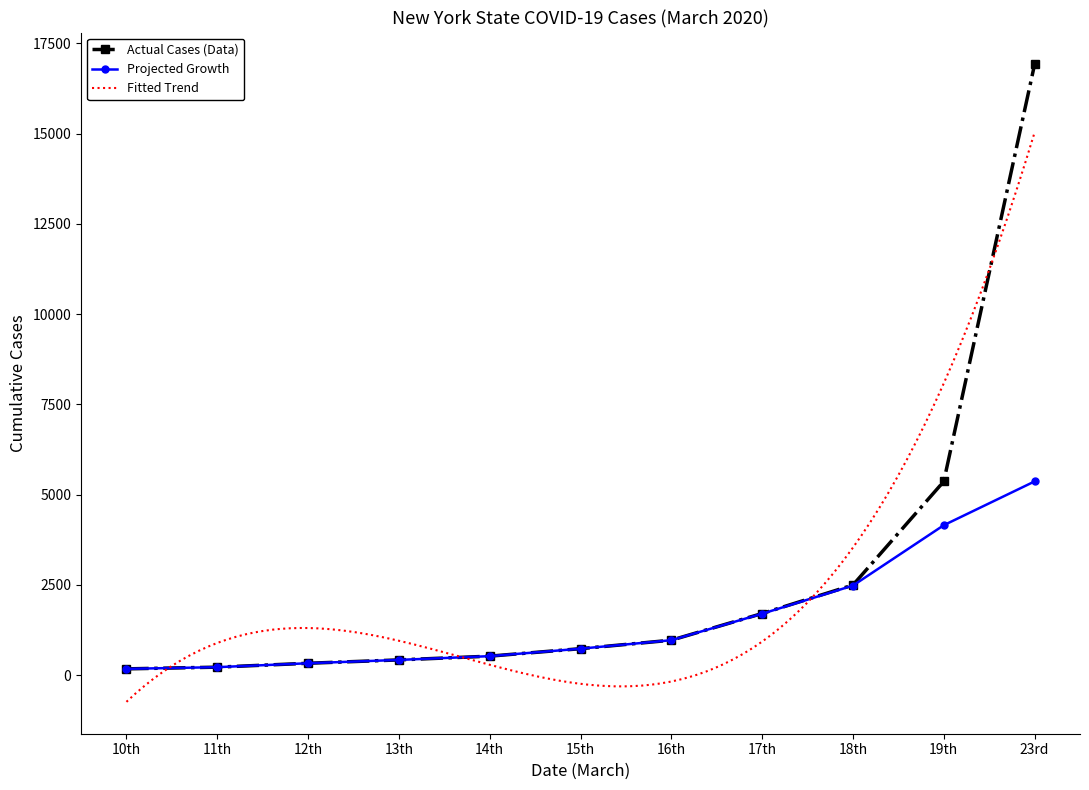

What is the value of the Projected Growth point at the 6th from the left?

732.0